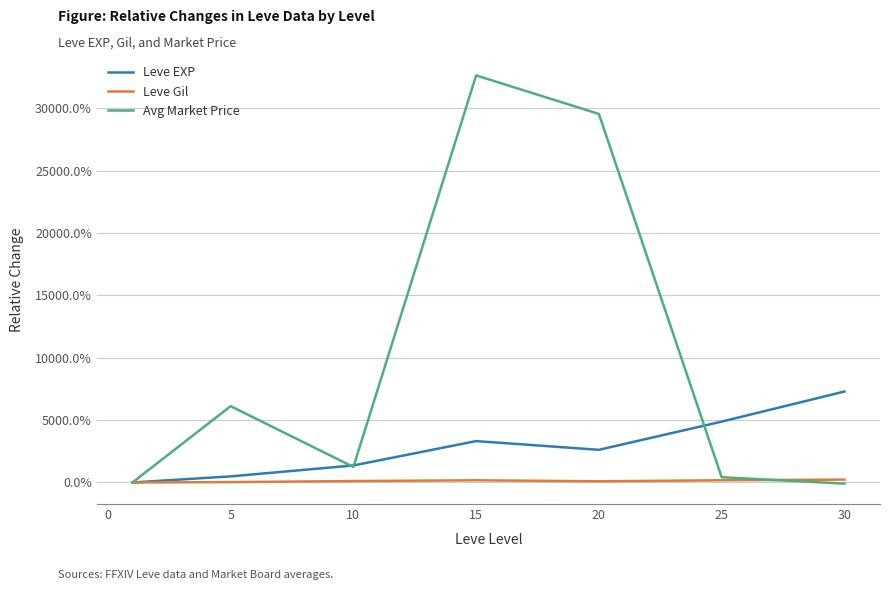

How many intersections are there between Leve Gil and Avg Market Price?

1